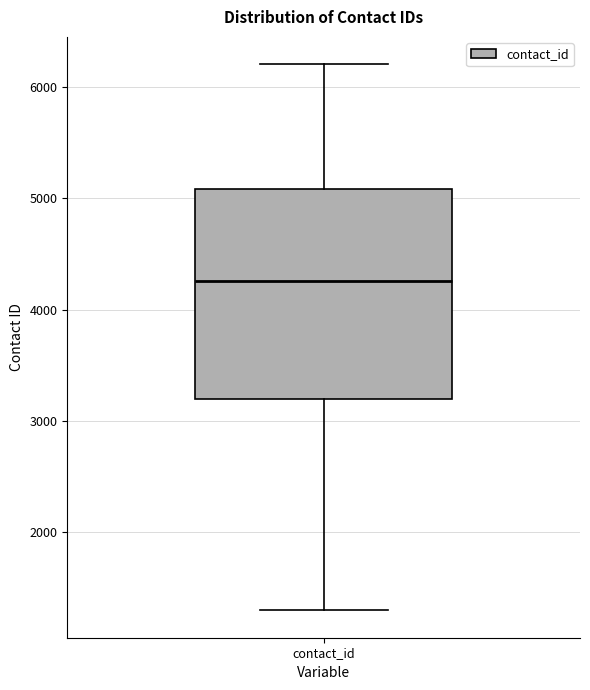

Transcribe this box plot: give where the median line is, the range the box spans, and where the two whiskers end, as read against the y-axis. The values are not printed on the chart, so give them approximately, as read against the axis.

median 4300, box 3200 to 5100, whiskers 1300 to 6200